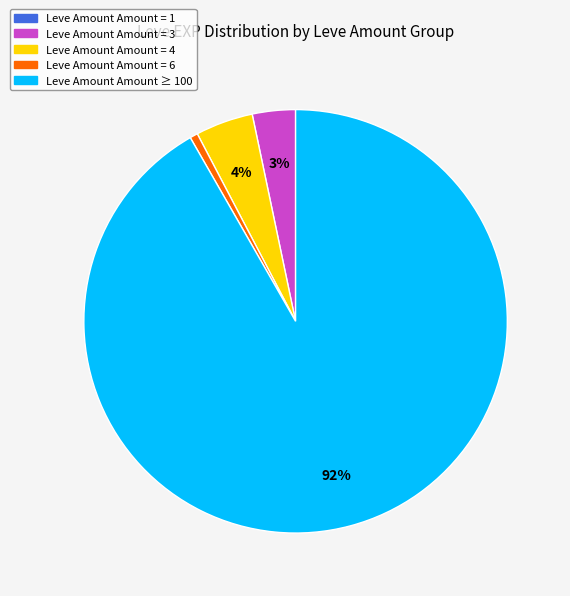

To the nearest percent, what is the difference between the largest and smallest slice percentages?

92%